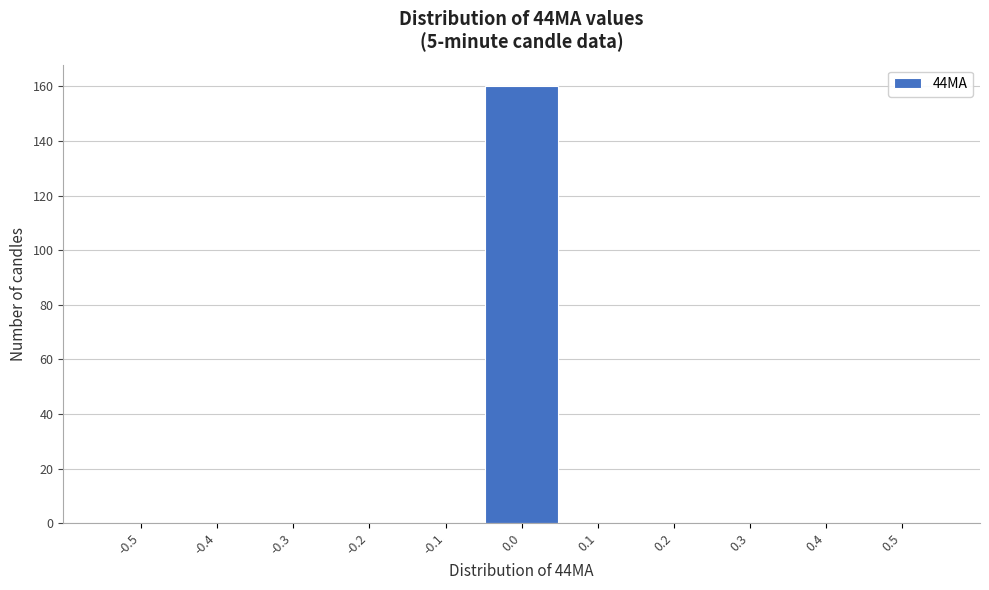

Reading left to right, what are all the values shown in this chart?

-0.5=0	-0.4=0	-0.3=0	-0.2=0	-0.1=0	0.0=160	0.1=0	0.2=0	0.3=0	0.4=0	0.5=0